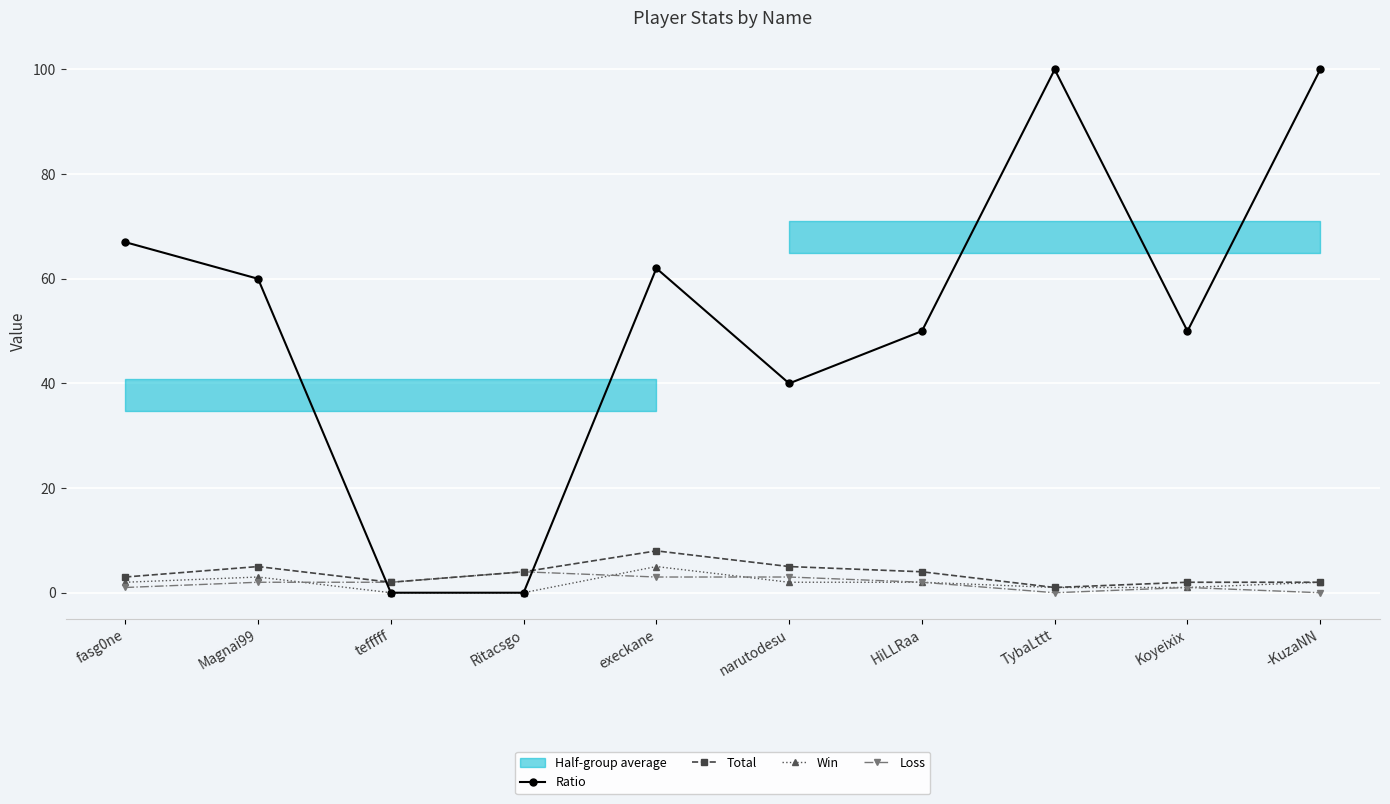

Where do Total and Ratio first cross each other?

Magnai99 and tefffff